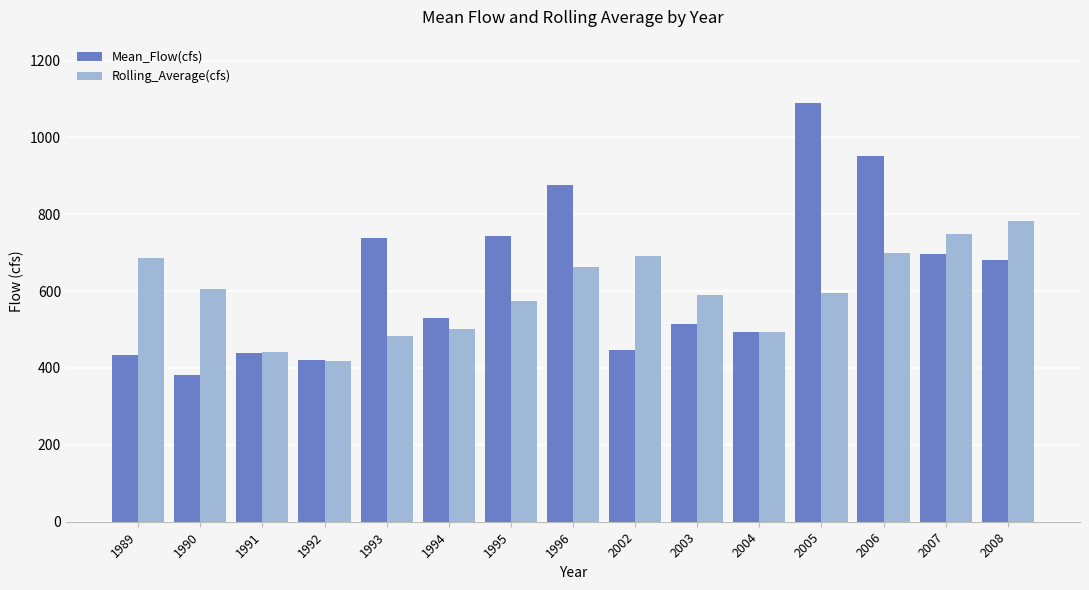

True or false: Rolling_Average(cfs) has a value of 594.9 at 2005.

True